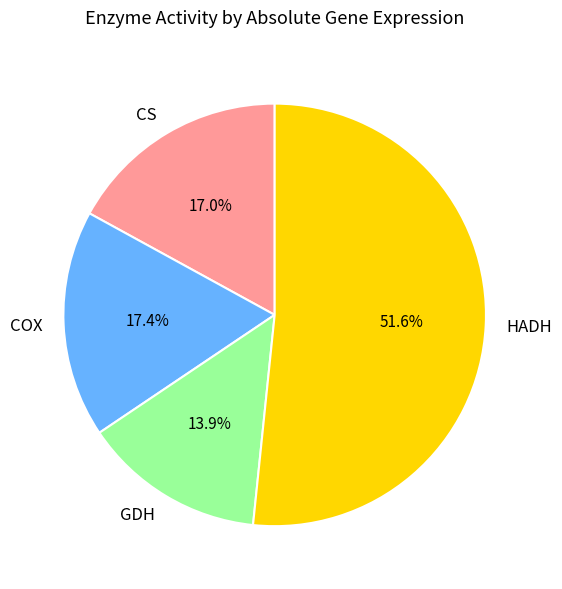

Which category accounts for the majority?

HADH